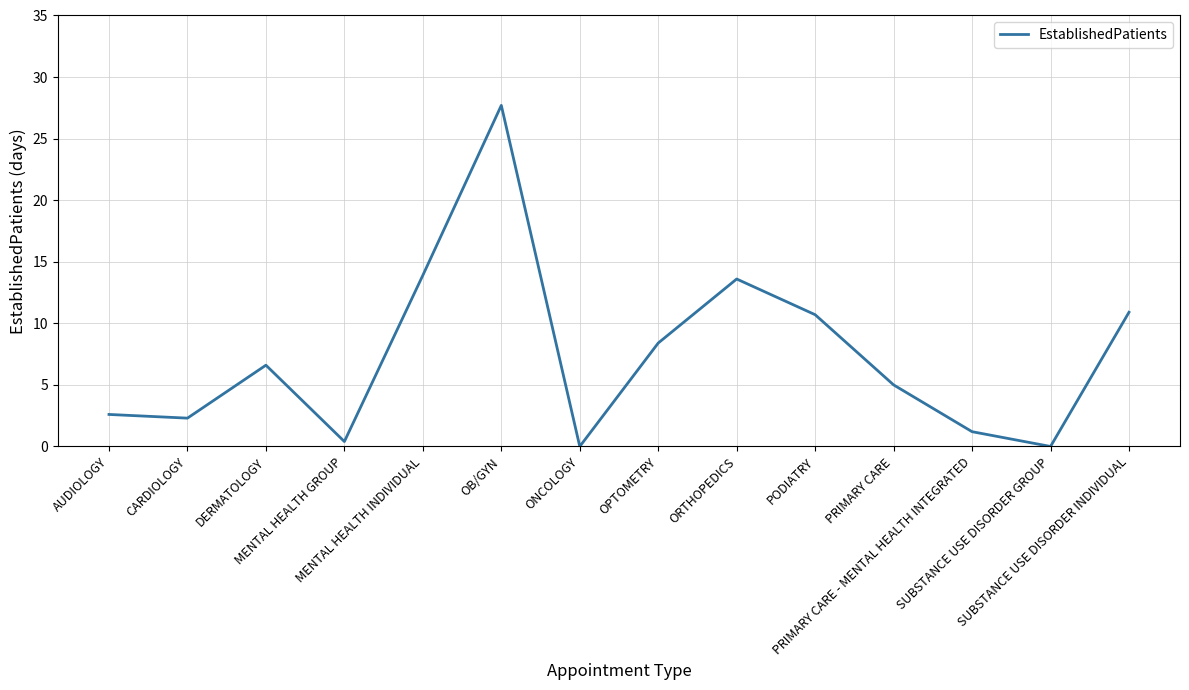

Does the chart have visible grid lines?

Yes